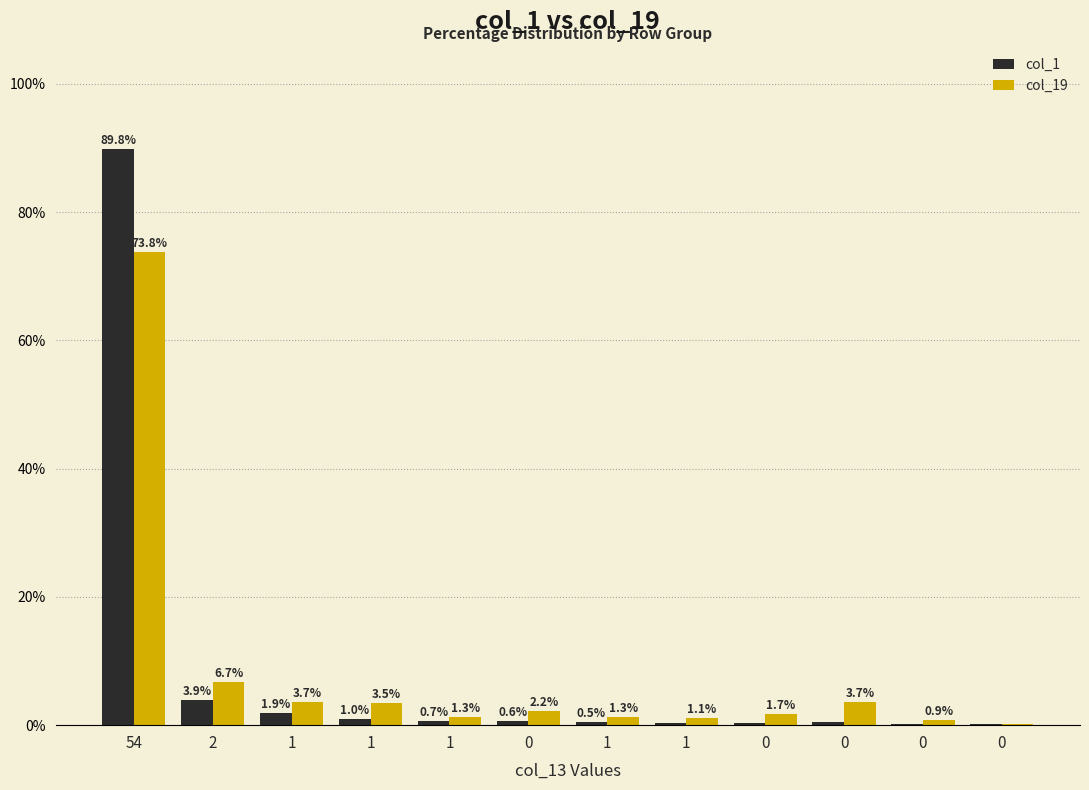

What is the spread (max minus min) of values at 2?

2.8